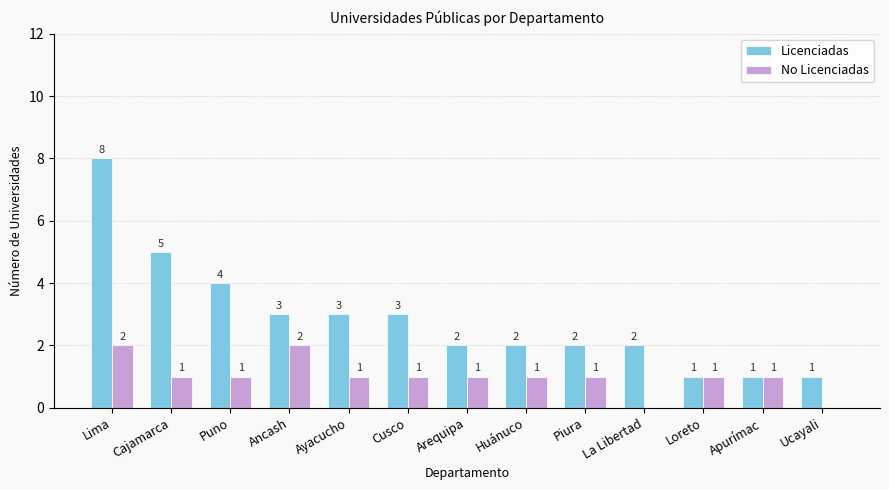

Which series has the largest total across all categories?

Licenciadas